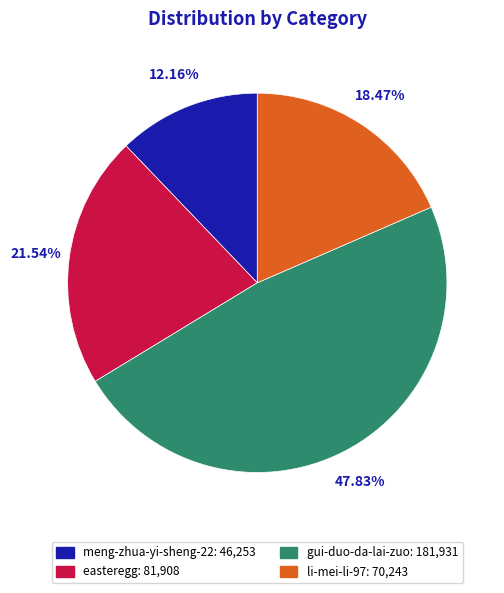

What is the ratio of the value at gui-duo-da-lai-zuo: 181,931 to the value at meng-zhua-yi-sheng-22: 46,253?

3.9